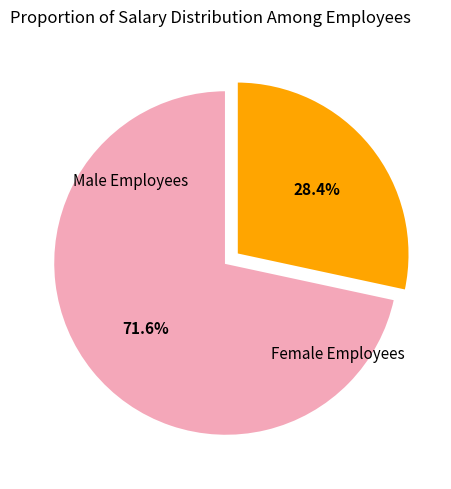

Does any single category account for the majority?

Yes